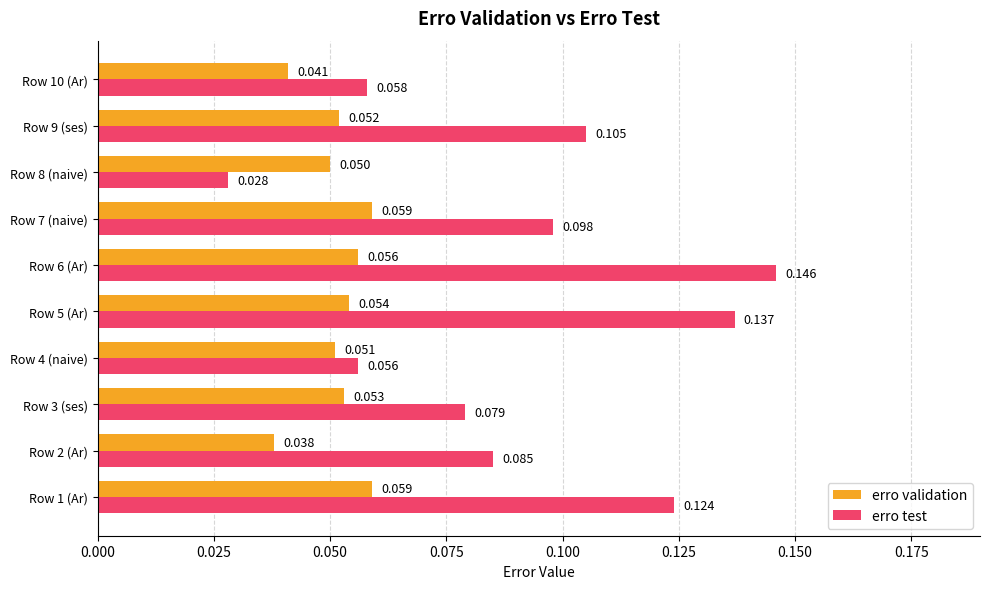

Rank the series at Row 8 (naive) from lowest to highest value.

erro test, erro validation